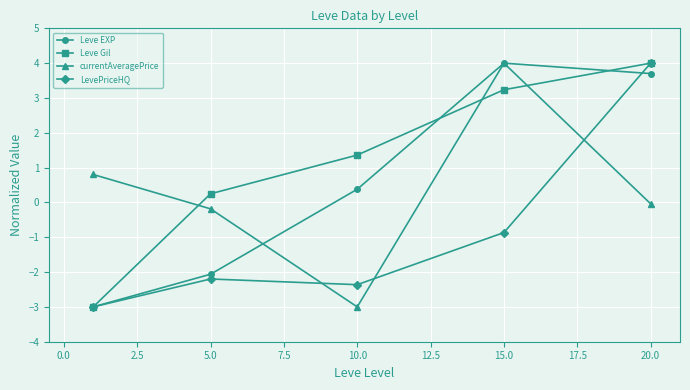

How many categories are shown in the chart?

5